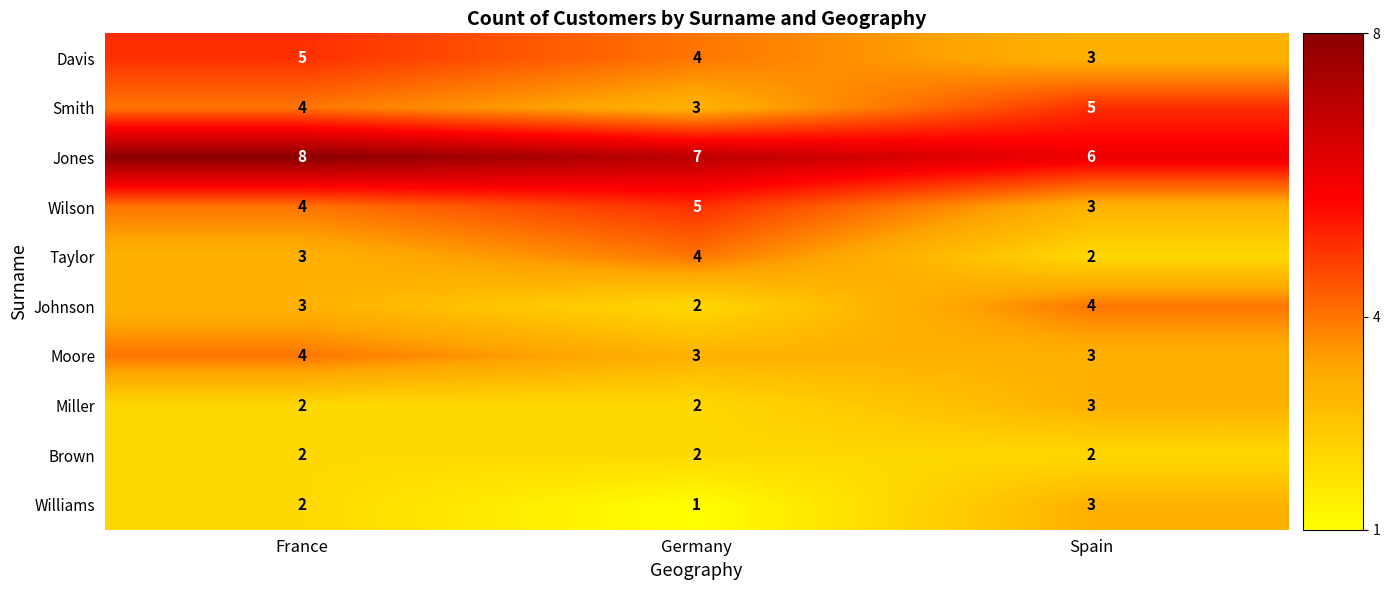

Rank the categories by Williams value from highest to lowest.

Spain, France, Germany